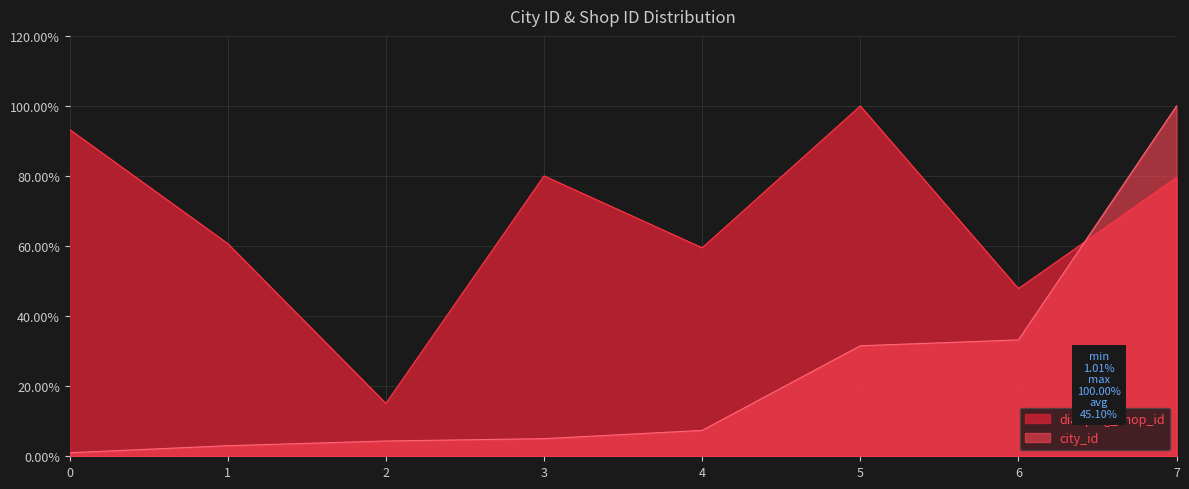

Reading left to right, extract all data points from this chart.

city_id: 1.0	3.0	4.4	5.0	7.4	31.5	33.2	100.0
dianping_shop_id: 93.3	60.7	15.1	80.0	59.5	100.0	47.9	79.6